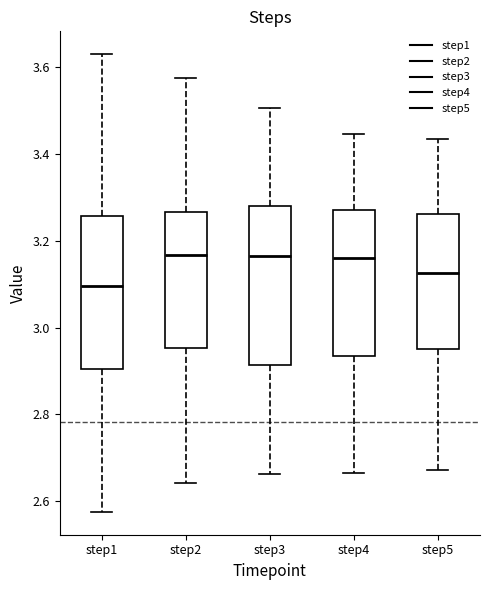

Reading left to right, transcribe this box plot: for each box, give where its median line is, the range the box spans, and where its two whiskers end, as read against the y-axis. The values are not printed on the chart, so give them approximately, as read against the axis.

step1: median 3.10, box 2.90 to 3.26, whiskers 2.58 to 3.62
step2: median 3.16, box 2.96 to 3.26, whiskers 2.64 to 3.58
step3: median 3.16, box 2.92 to 3.28, whiskers 2.66 to 3.50
step4: median 3.16, box 2.94 to 3.28, whiskers 2.66 to 3.44
step5: median 3.12, box 2.96 to 3.26, whiskers 2.68 to 3.44